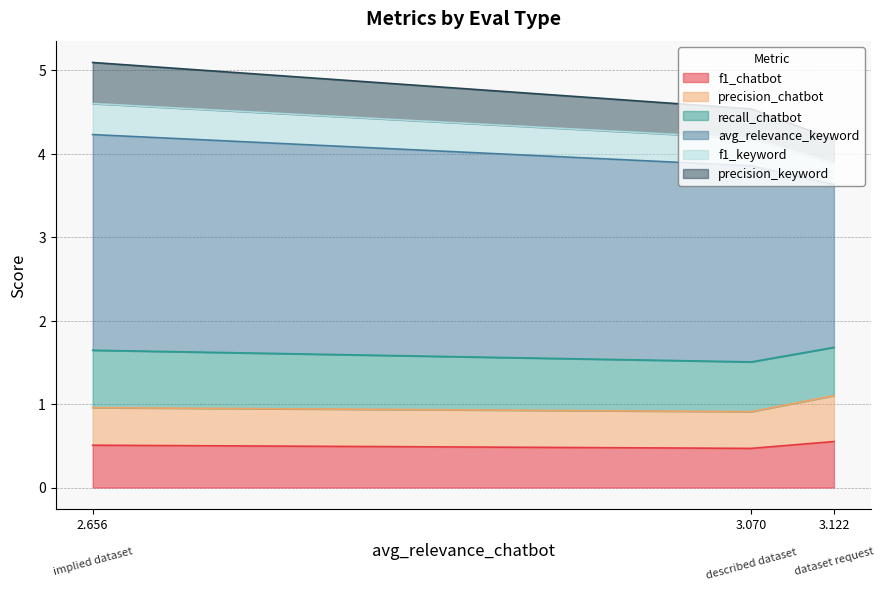

Where is f1_keyword nearest to the value 0?

dataset request